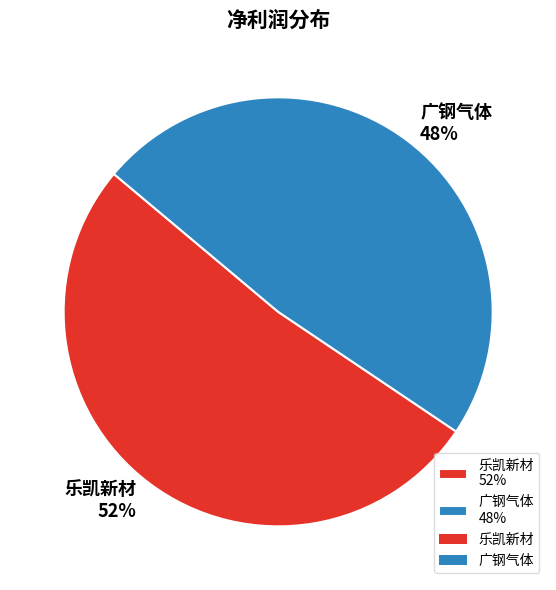

What is the majority slice?

乐凯新材 52%